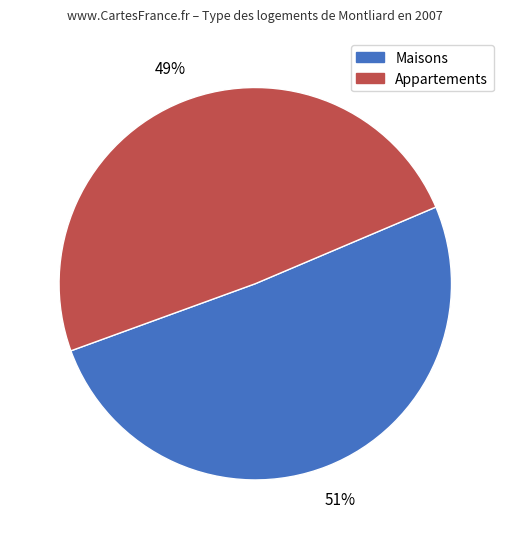

To the nearest percent, what is the difference between the largest and smallest slice percentages?

2%